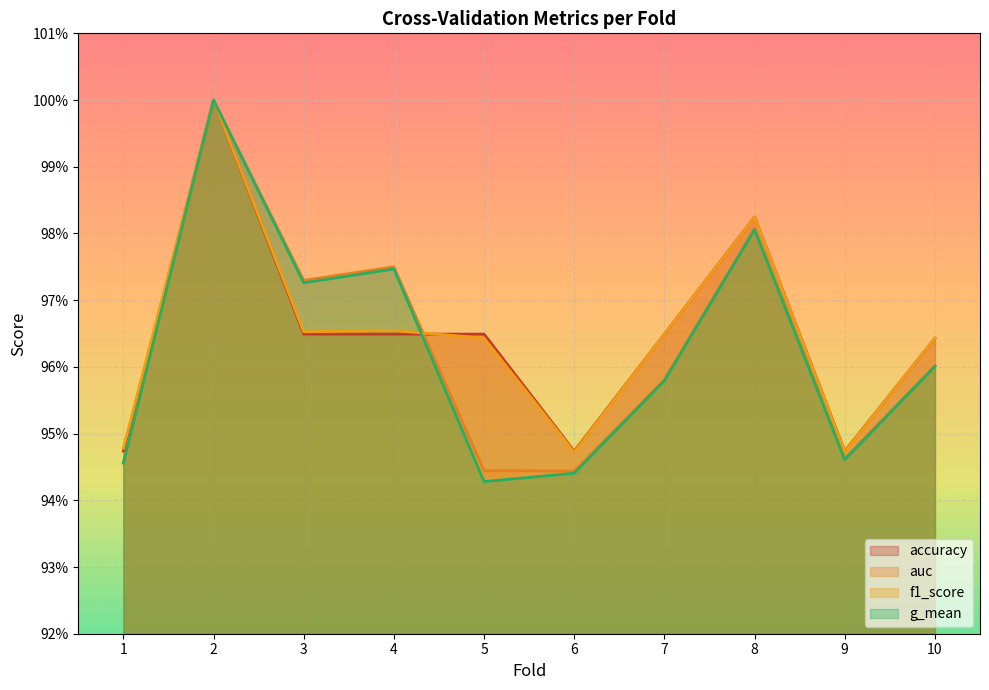

Count the f1_score values in the range 0 to 1.

10